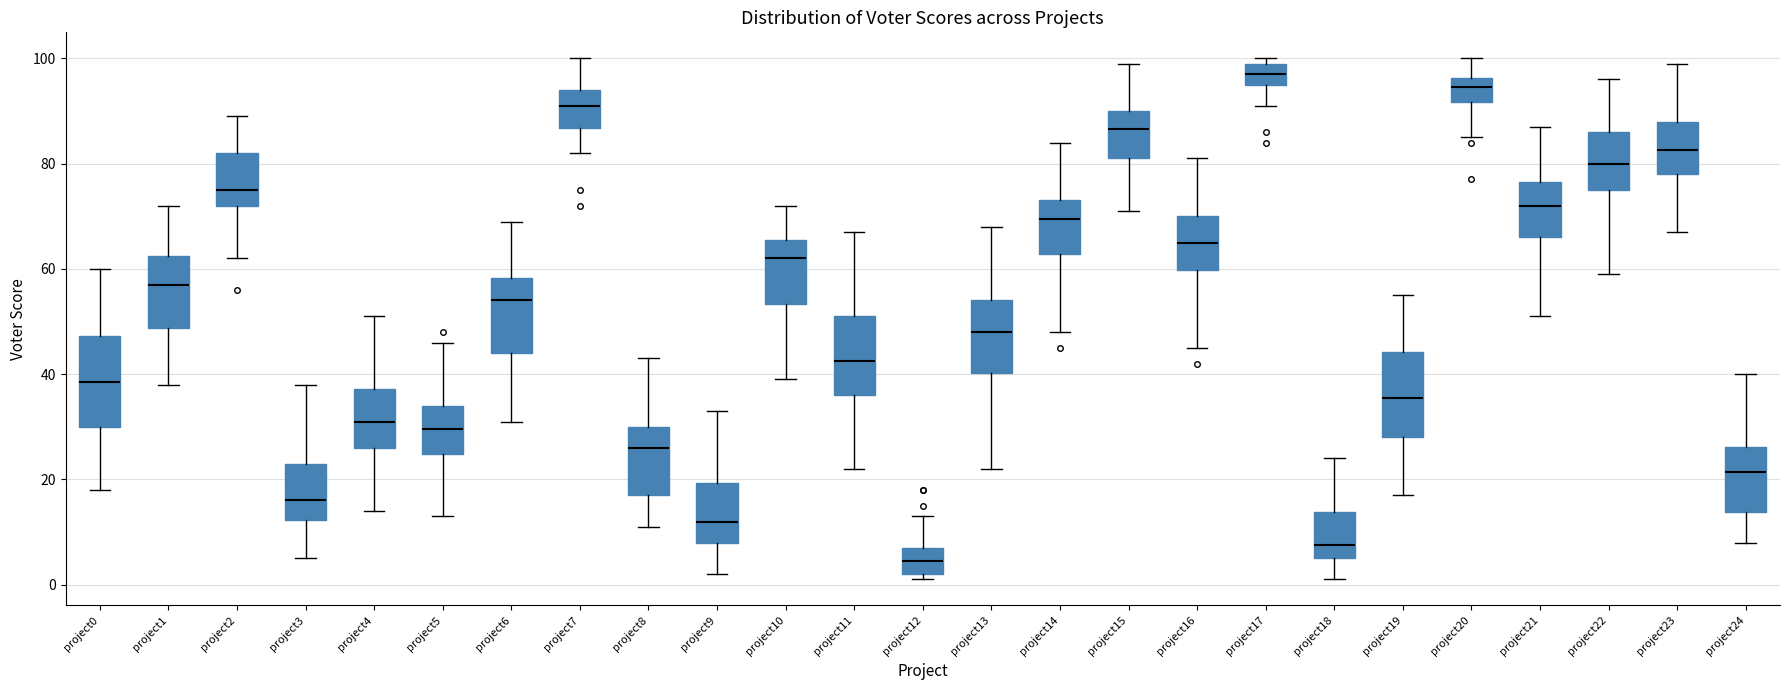

Which box has the highest median line?

project17